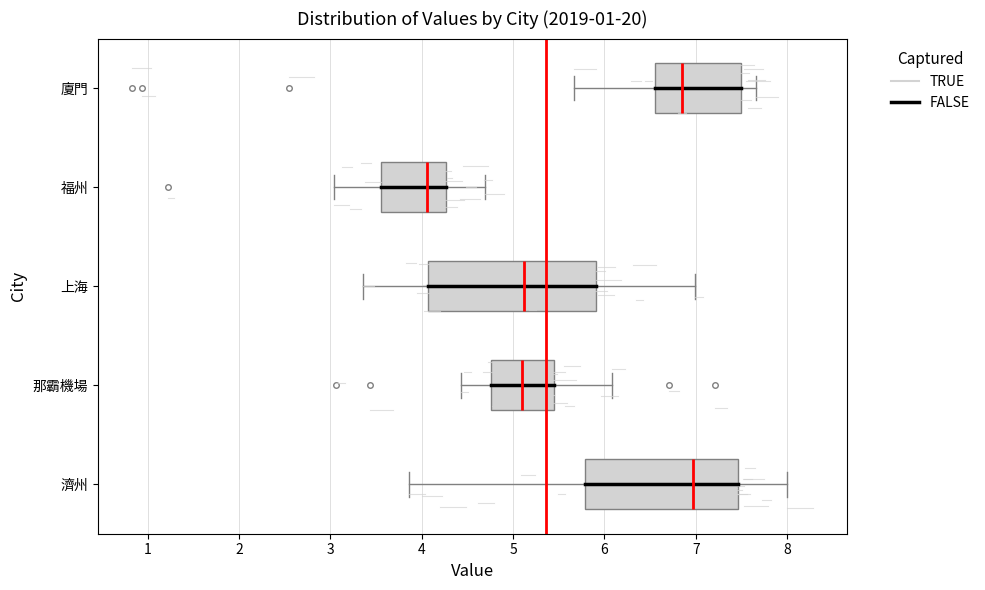

Which box has the furthest to the left median line?

福州